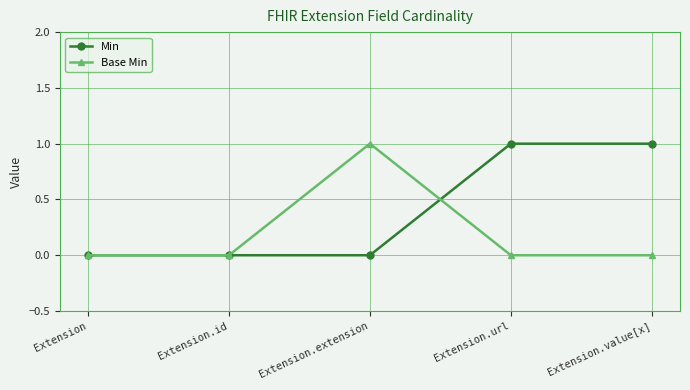

Which series has the largest total across all categories?

Min